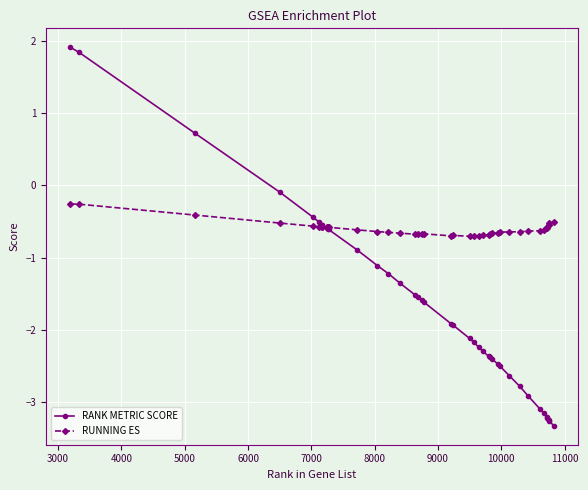

What is the value of the RANK METRIC SCORE point at the 30th from the left?

-2.5